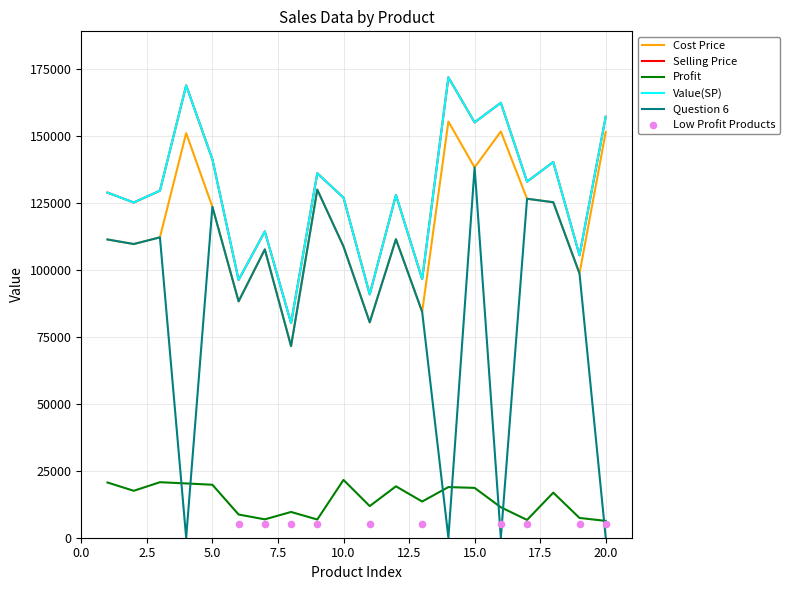

Which series reaches the minimum Y coordinate?

Question 6